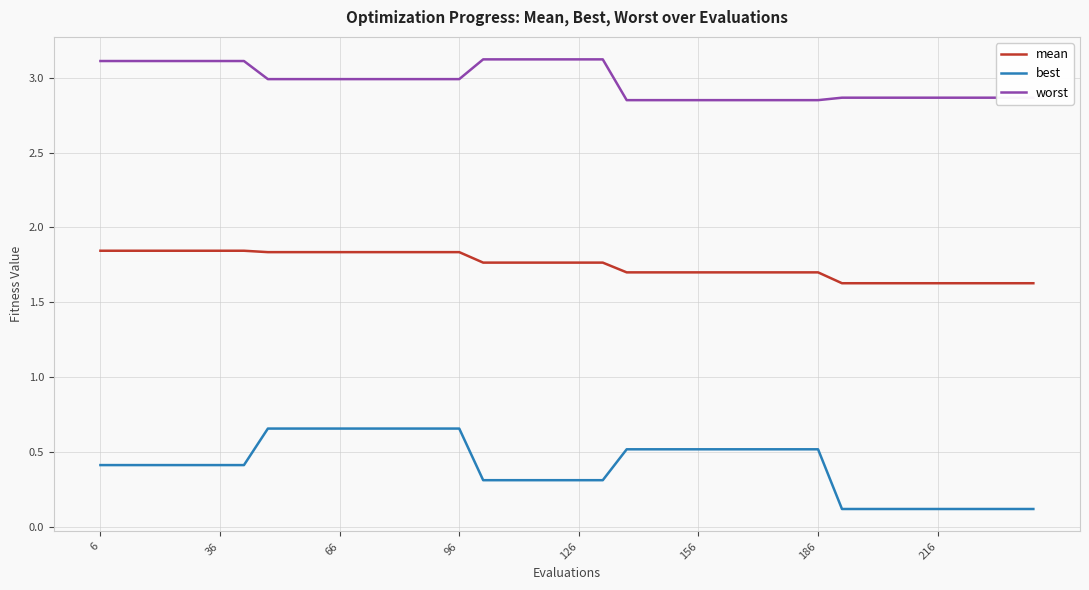

Rank the series by their average value, from lowest to highest.

best, mean, worst